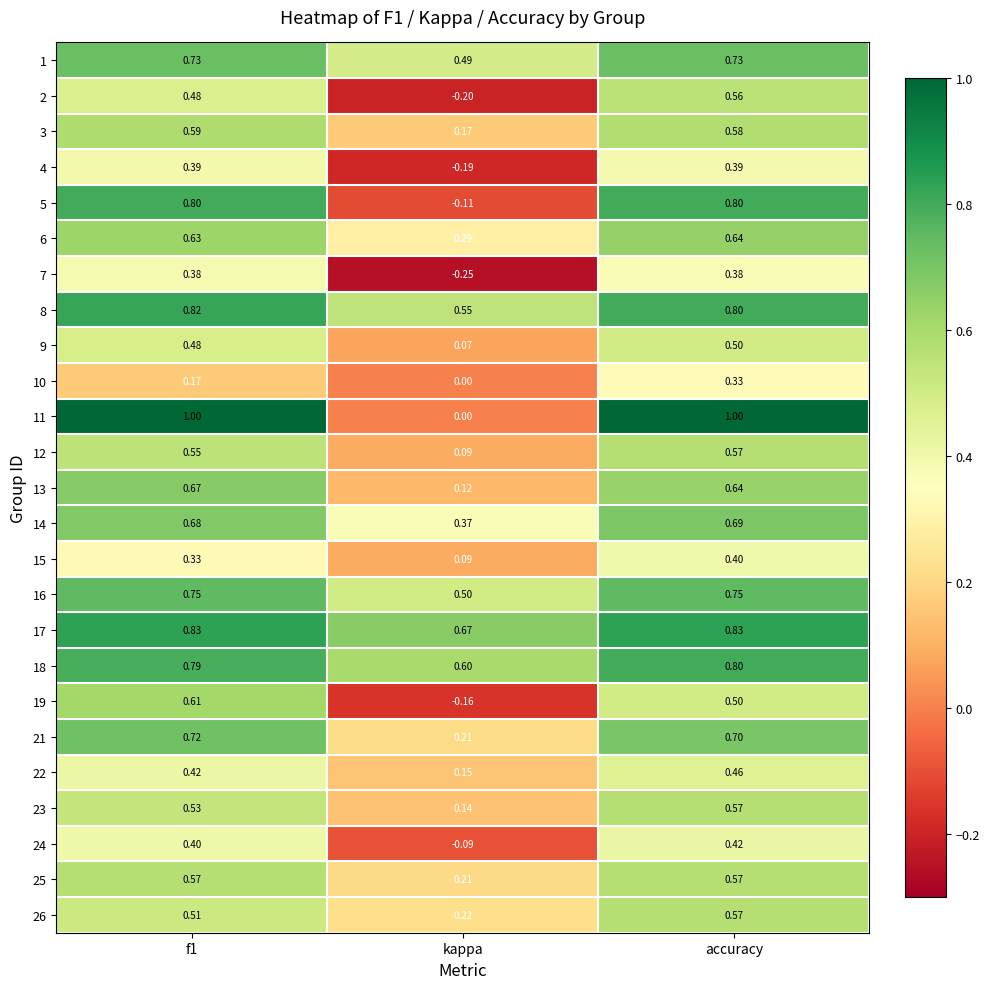

Count the number of data series in this chart.

25